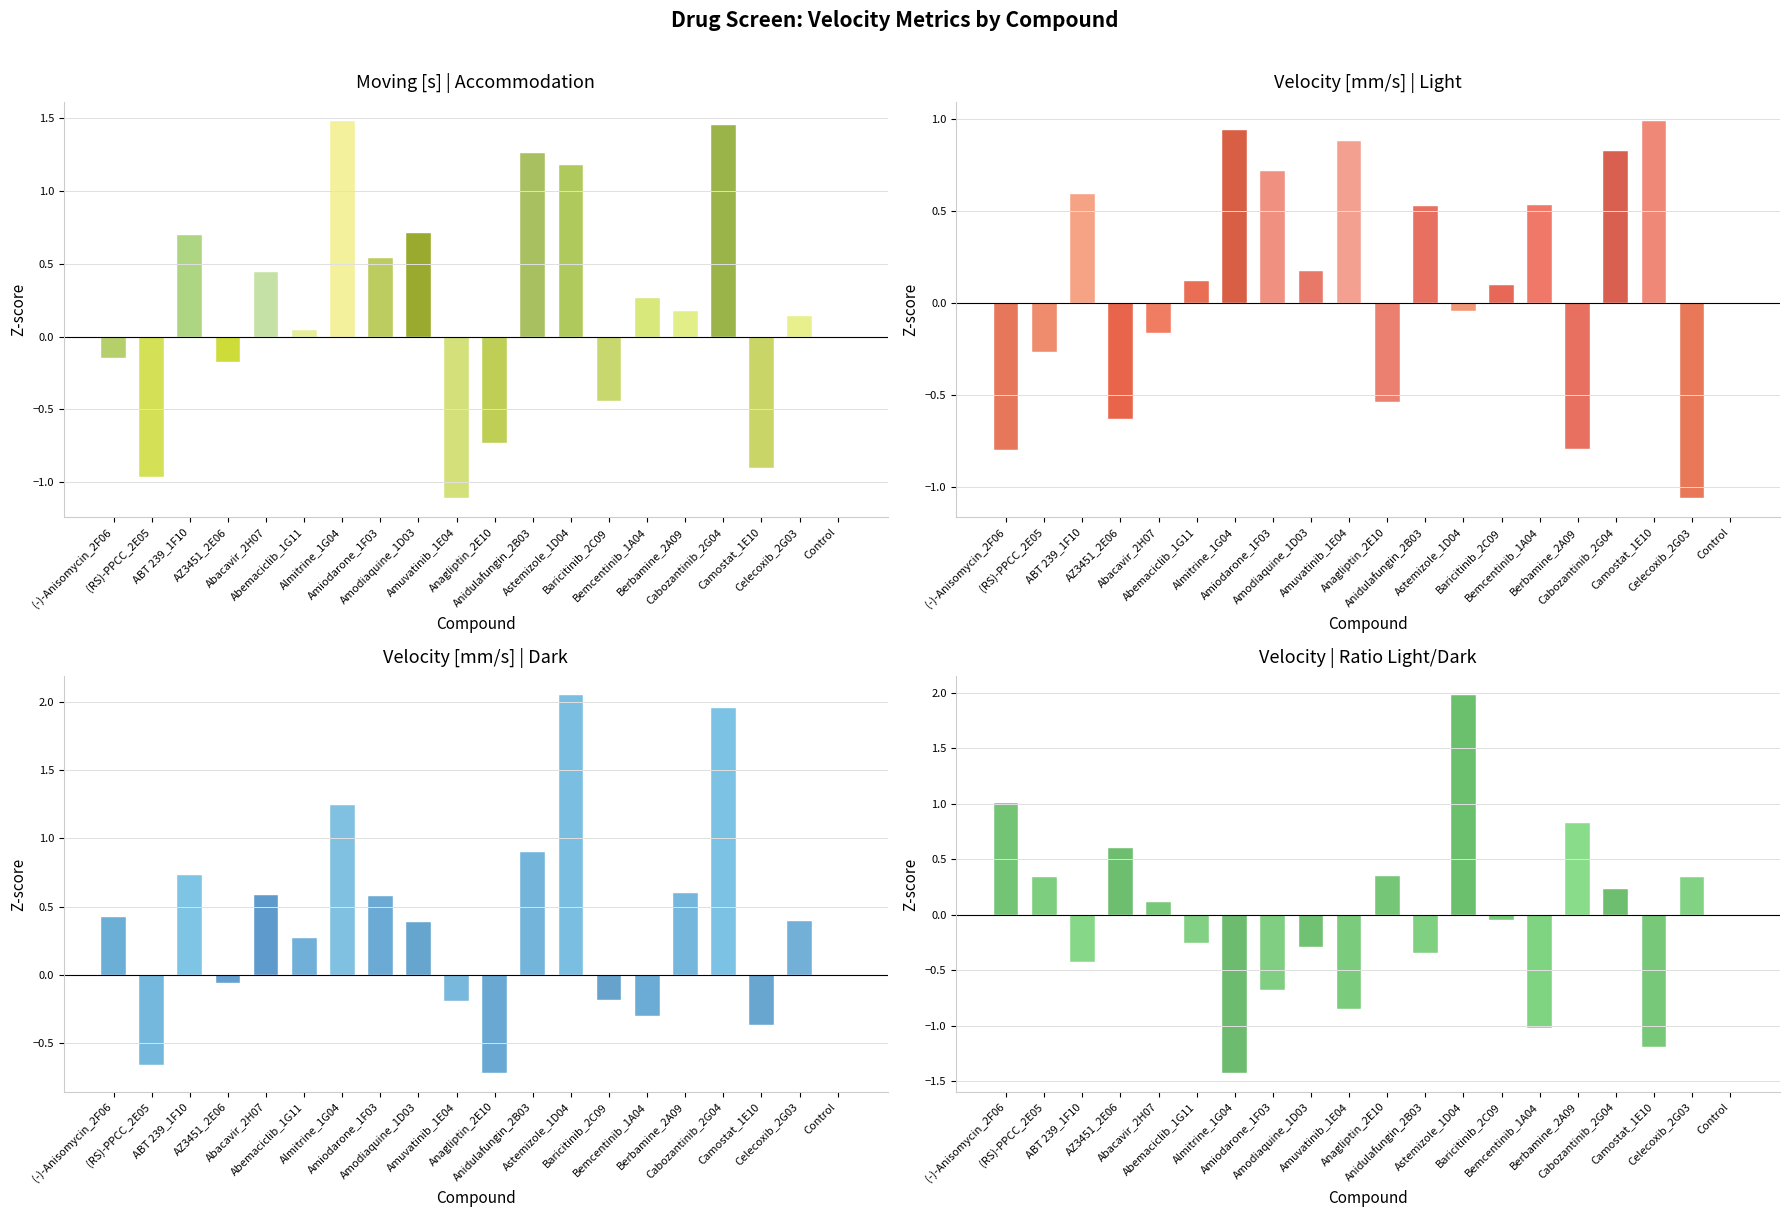

Which category has the highest value in the Velocity [mm/s]|Dark series?

Astemizole_1D04